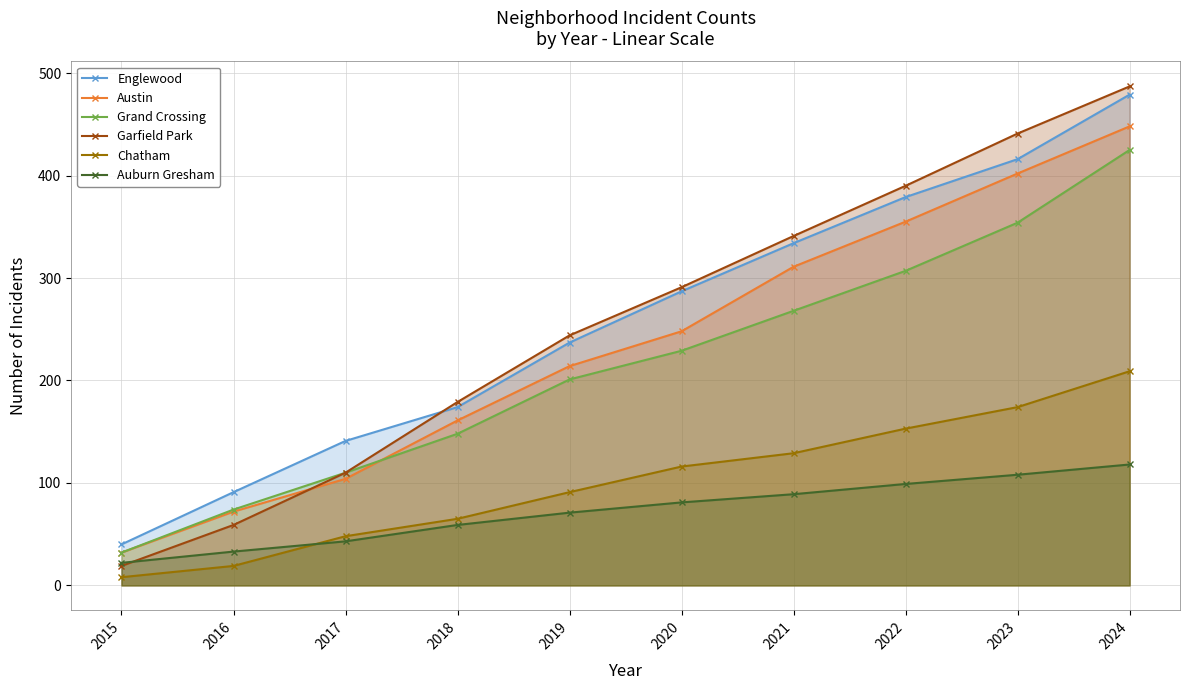

The value of Chatham at 2022 is 62. True or false?

False